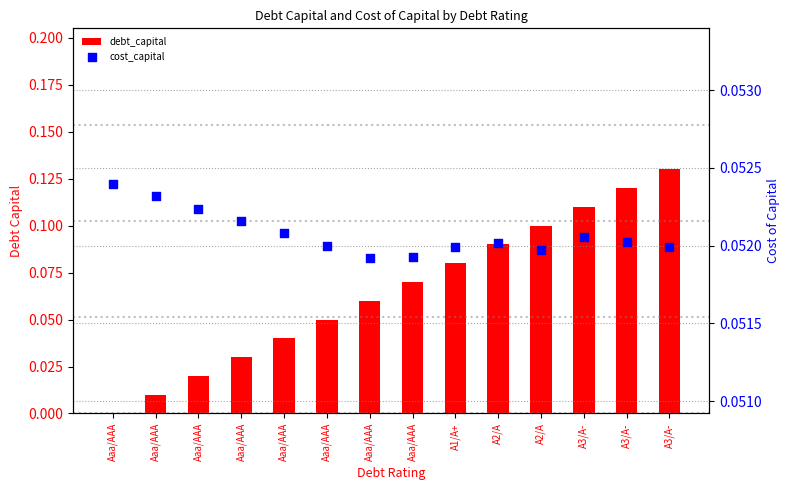

At how many categories does at least one series exceed 0?

14